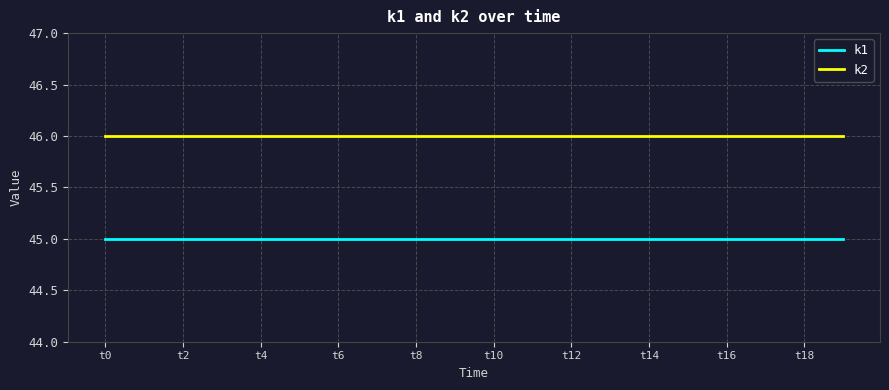

Reading left to right, list all the values displayed in this chart.

k1: 45	45	45	45	45	45	45	45	45	45	45	45	45	45	45	45	45	45	45	45
k2: 46	46	46	46	46	46	46	46	46	46	46	46	46	46	46	46	46	46	46	46